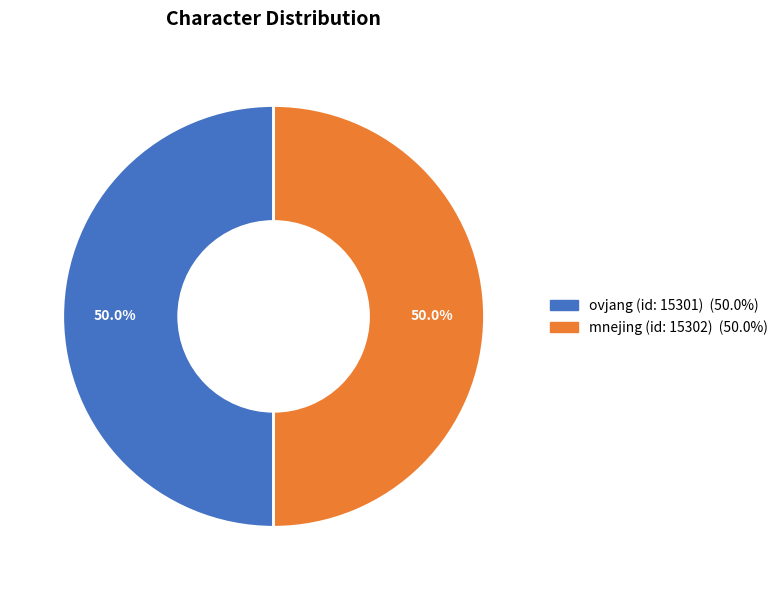

What is the ratio of the value at ovjang to the value at mnejing?

1.0